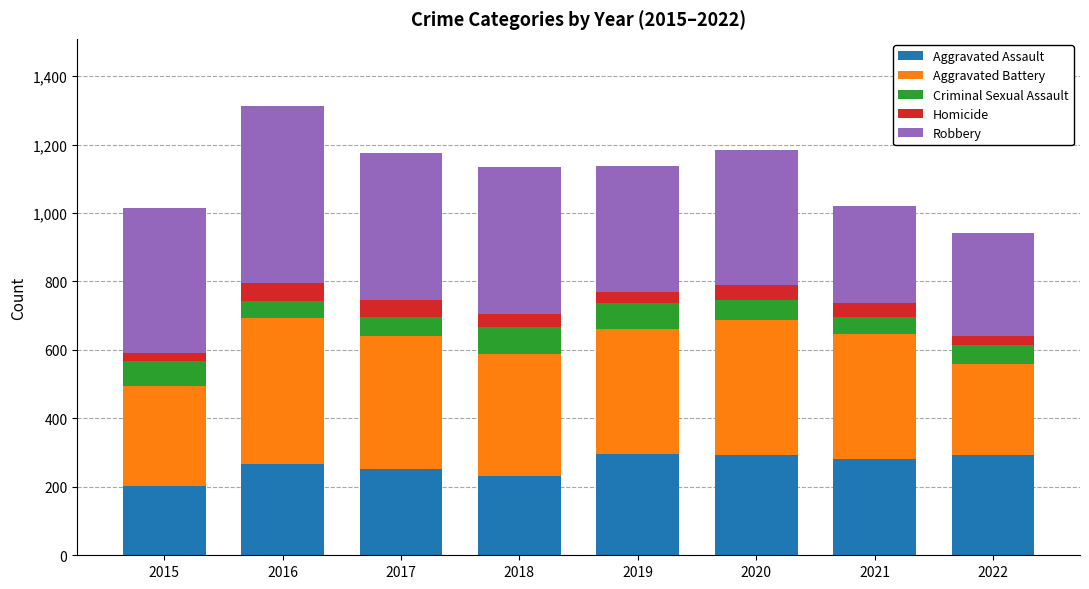

What is the total value across all series at 2019?

1138